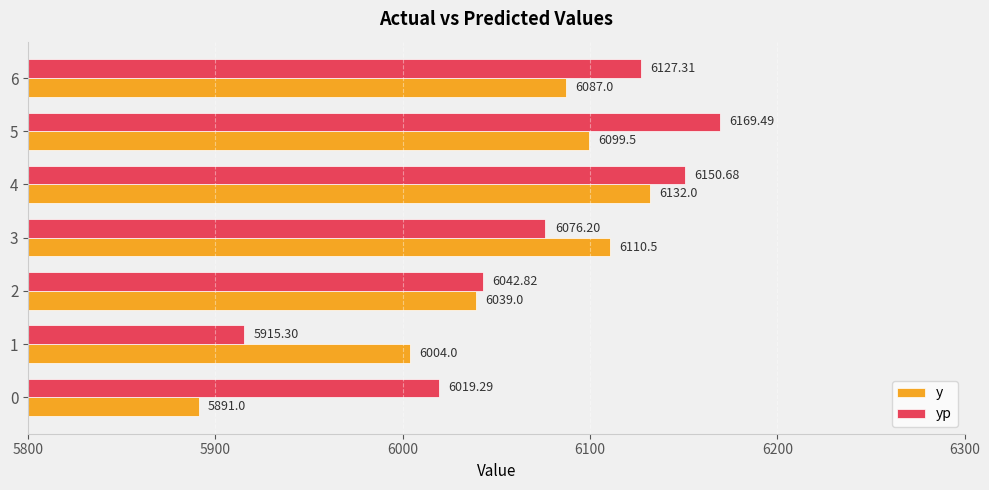

List the series in order of their overall mean, lowest first.

y, yp